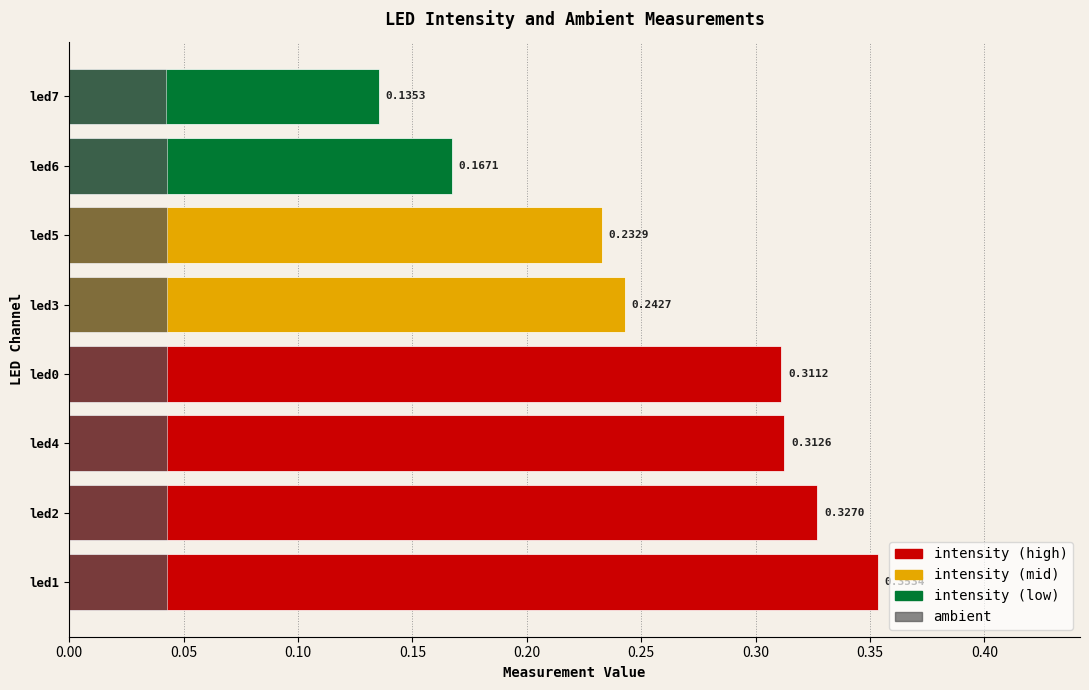

How many bars are there in total?

16